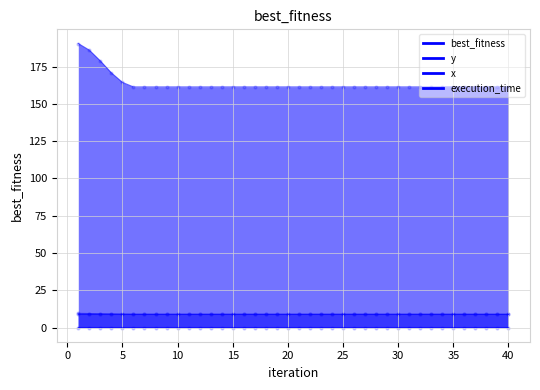

What is the total value across all series at 37?

170.3